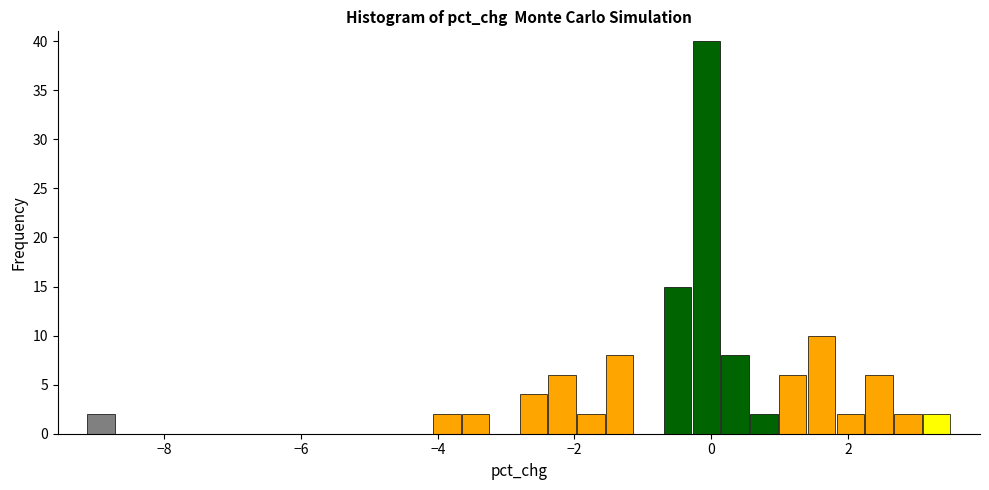

Around what value on the x-axis is the tallest bar? Give the approximate position of its centre, as read against the axis.

0.0